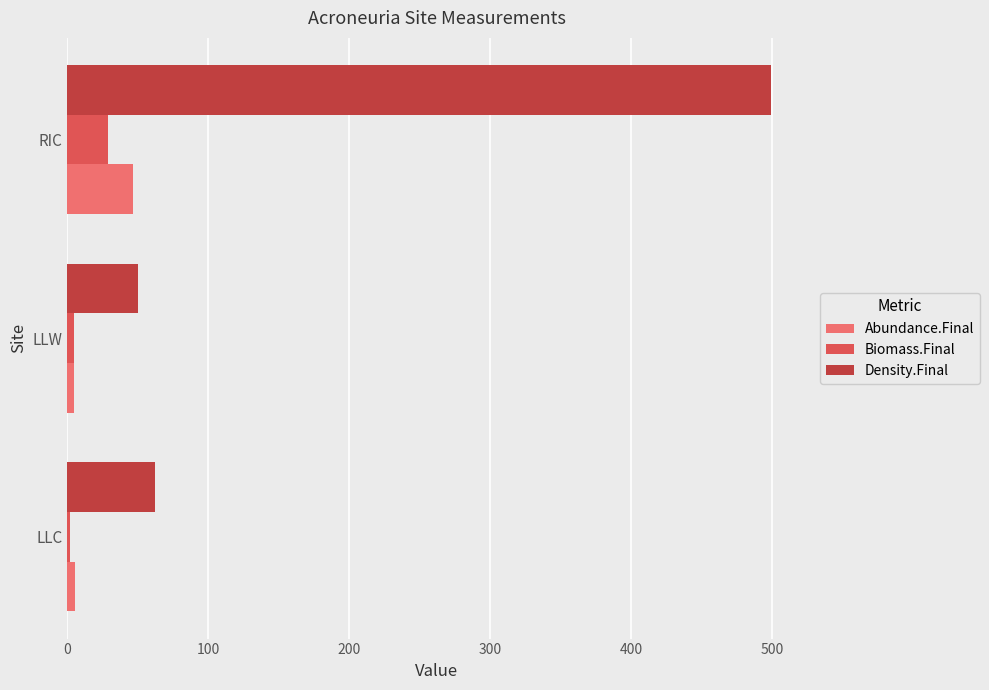

Which series changed the most between LLW and RIC?

Density.Final